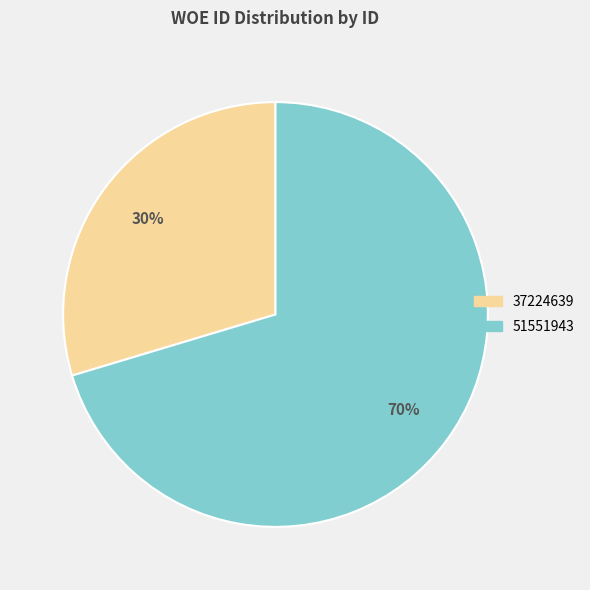

How many slices are in this pie chart?

2